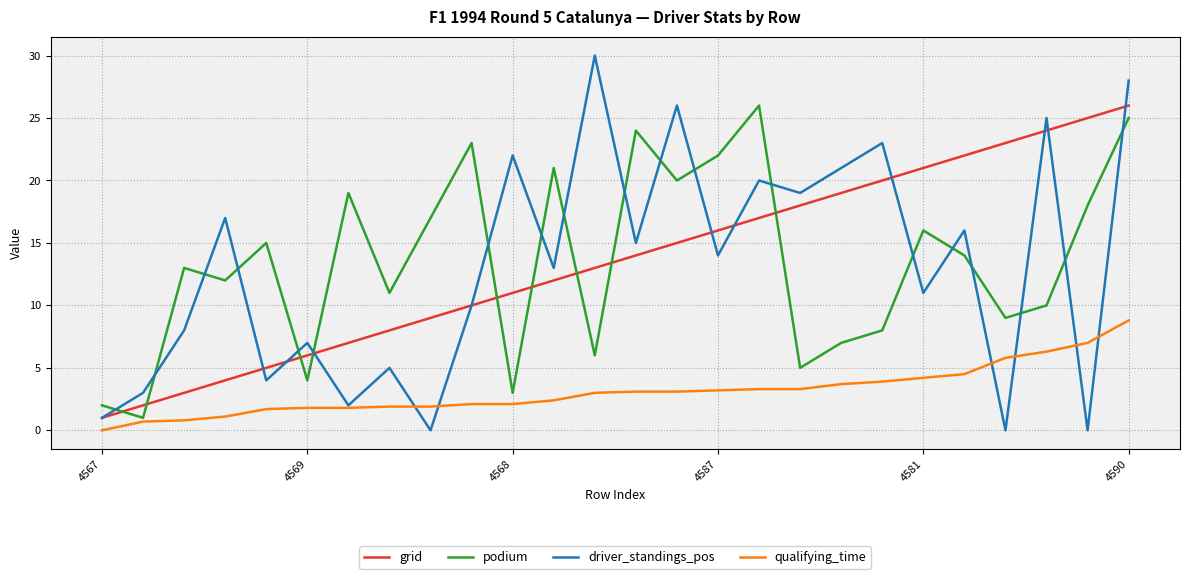

What is the sum of all grid values?

351.0